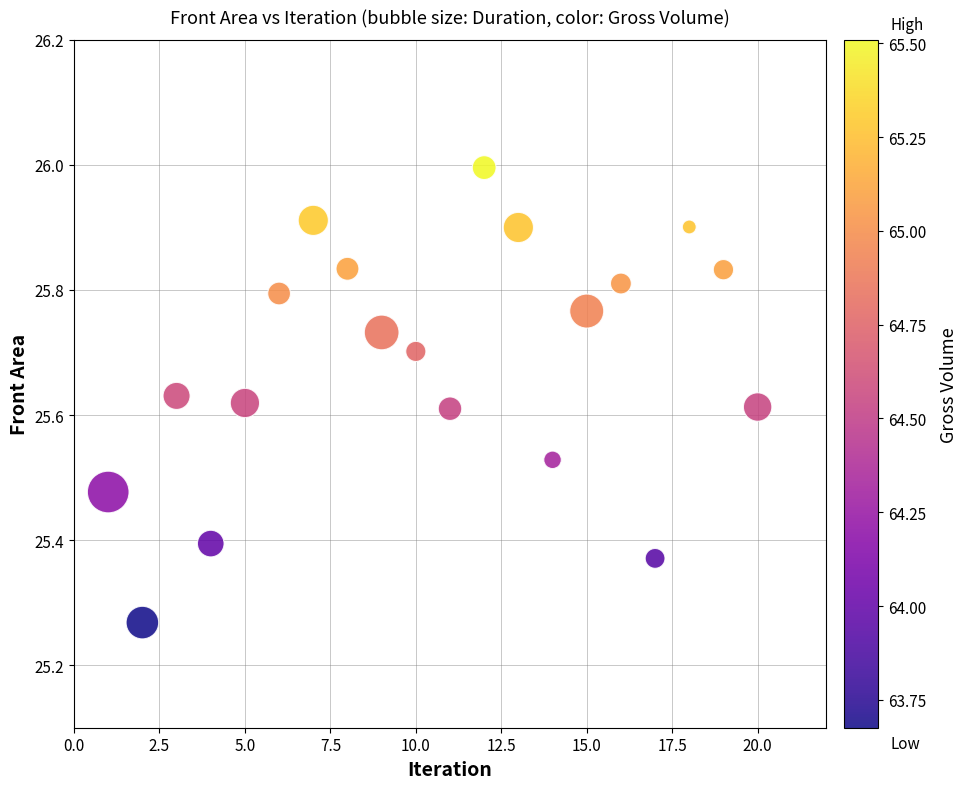

What is the range of Y values (max minus min)?

0.7